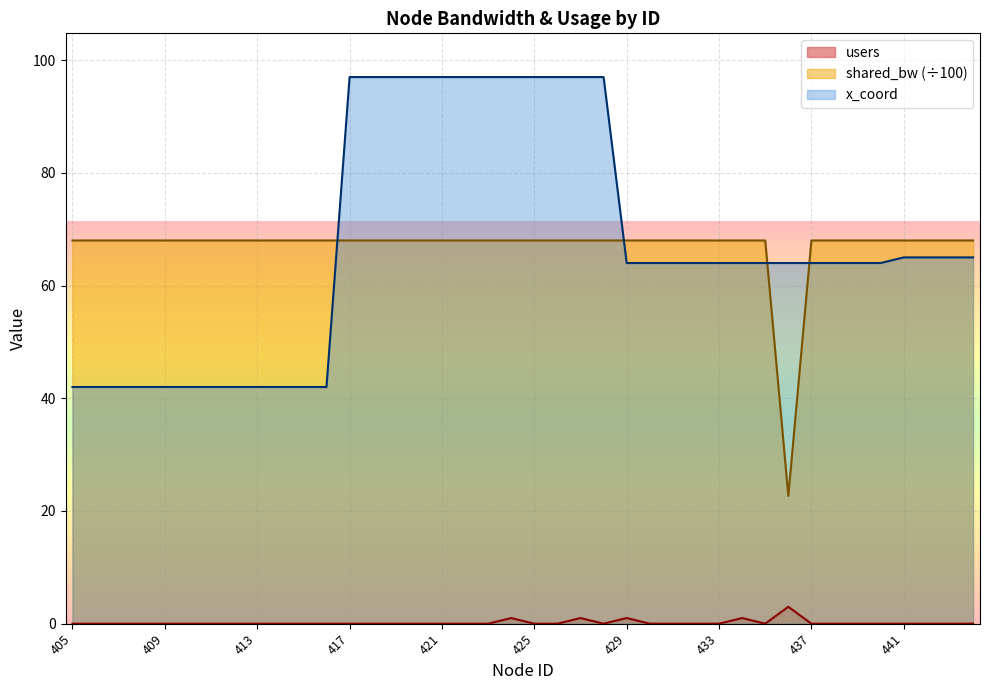

How many lines are shown in the chart?

3